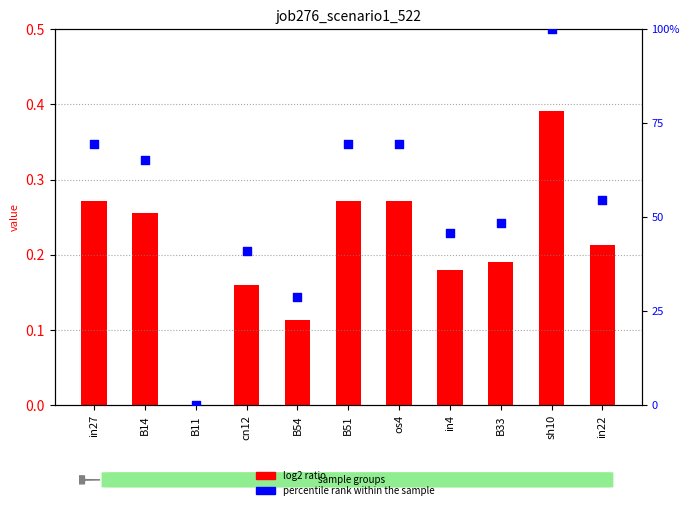

Which series has the largest Y range (max minus min)?

percentile rank within the sample